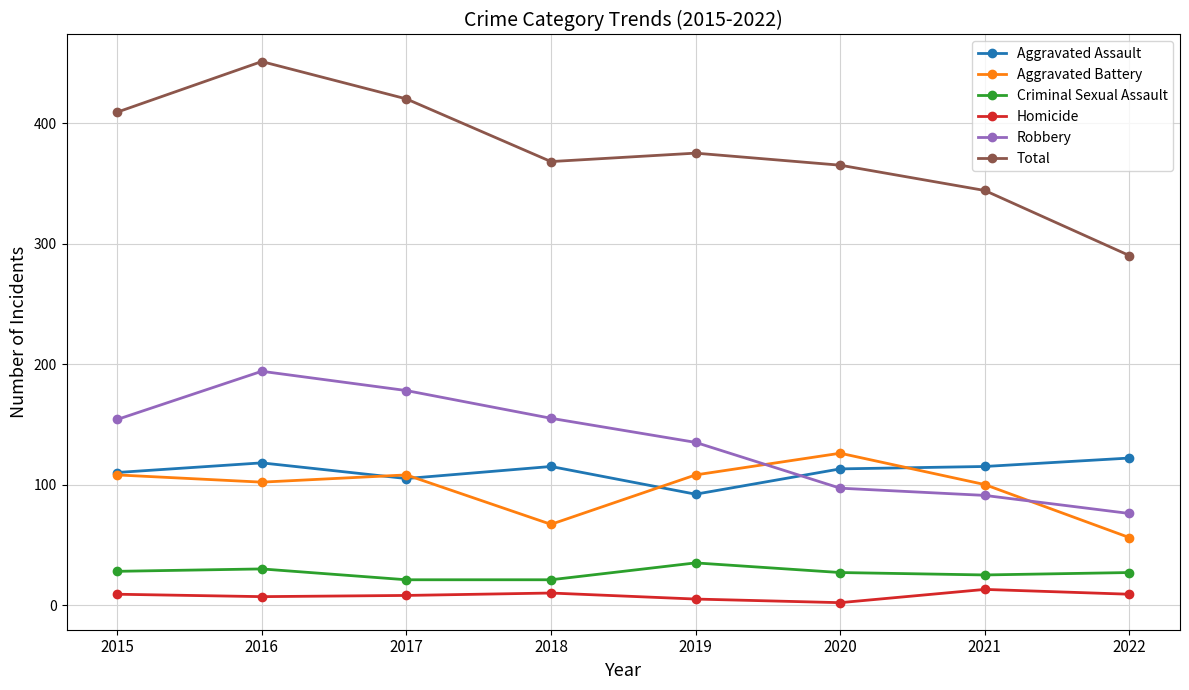

What is the difference between the maximum and second lowest values in the Robbery series?

103